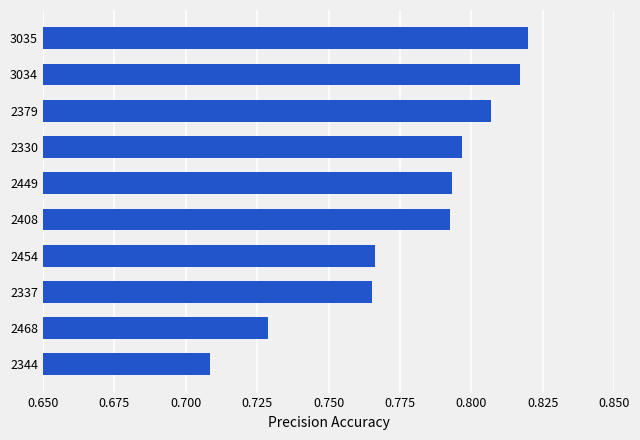

Are the bars horizontal?

Yes